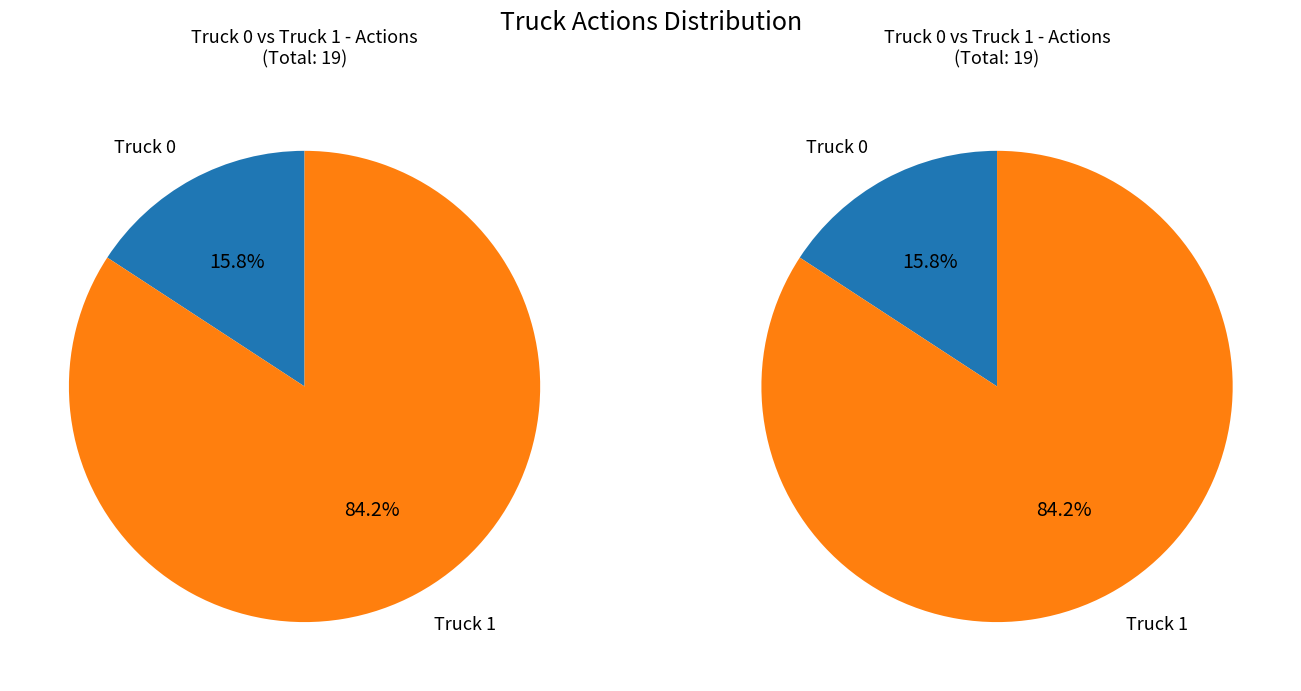

To the nearest percent, what is the difference between the Truck 1 and Truck 0 slice percentages?

68%